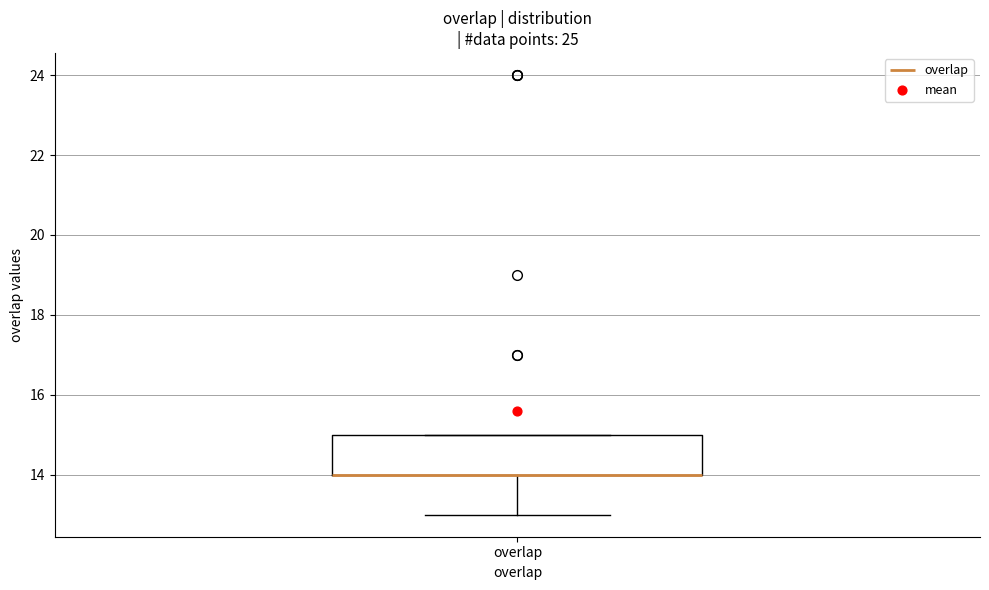

Read this box plot against the y-axis: the position of the median line, the range covered by the box, and the ends of both whiskers. The values are not printed on the chart, so give them approximately, as read against the axis.

median 14 (drawn on the box's lower edge), box 14 to 15, whiskers 13 to 15